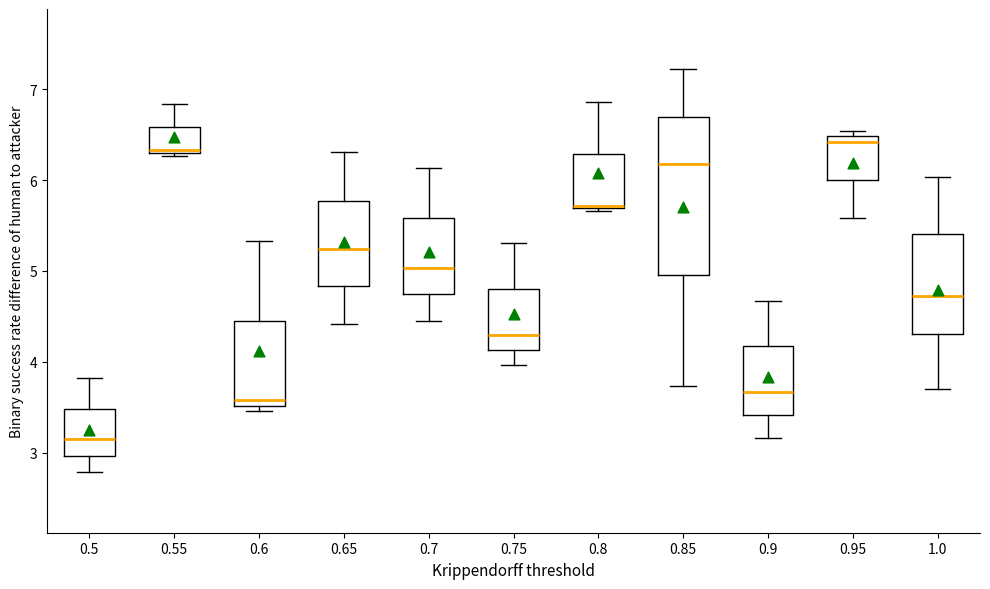

Reading left to right, read every box against the y-axis: the position of its median line, the range the box covers, and the ends of its whiskers. The values are not printed on the chart, so give them approximately, as read against the axis.

0.5: median 3.1, box 3.0 to 3.5, whiskers 2.8 to 3.8
0.55: median 6.3, box 6.3 to 6.6, whiskers 6.3 to 6.8
0.6: median 3.6, box 3.5 to 4.5, whiskers 3.5 (just below the box's lower edge) to 5.3
0.65: median 5.2, box 4.8 to 5.8, whiskers 4.4 to 6.3
0.7: median 5.0, box 4.7 to 5.6, whiskers 4.4 to 6.1
0.75: median 4.3, box 4.1 to 4.8, whiskers 4.0 to 5.3
0.8: median 5.7, box 5.7 to 6.3, whiskers 5.7 to 6.9
0.85: median 6.2, box 5.0 to 6.7, whiskers 3.7 to 7.2
0.9: median 3.7, box 3.4 to 4.2, whiskers 3.2 to 4.7
0.95: median 6.4, box 6.0 to 6.5, whiskers 5.6 to 6.5 (just above the box's upper edge)
1.0: median 4.7, box 4.3 to 5.4, whiskers 3.7 to 6.0